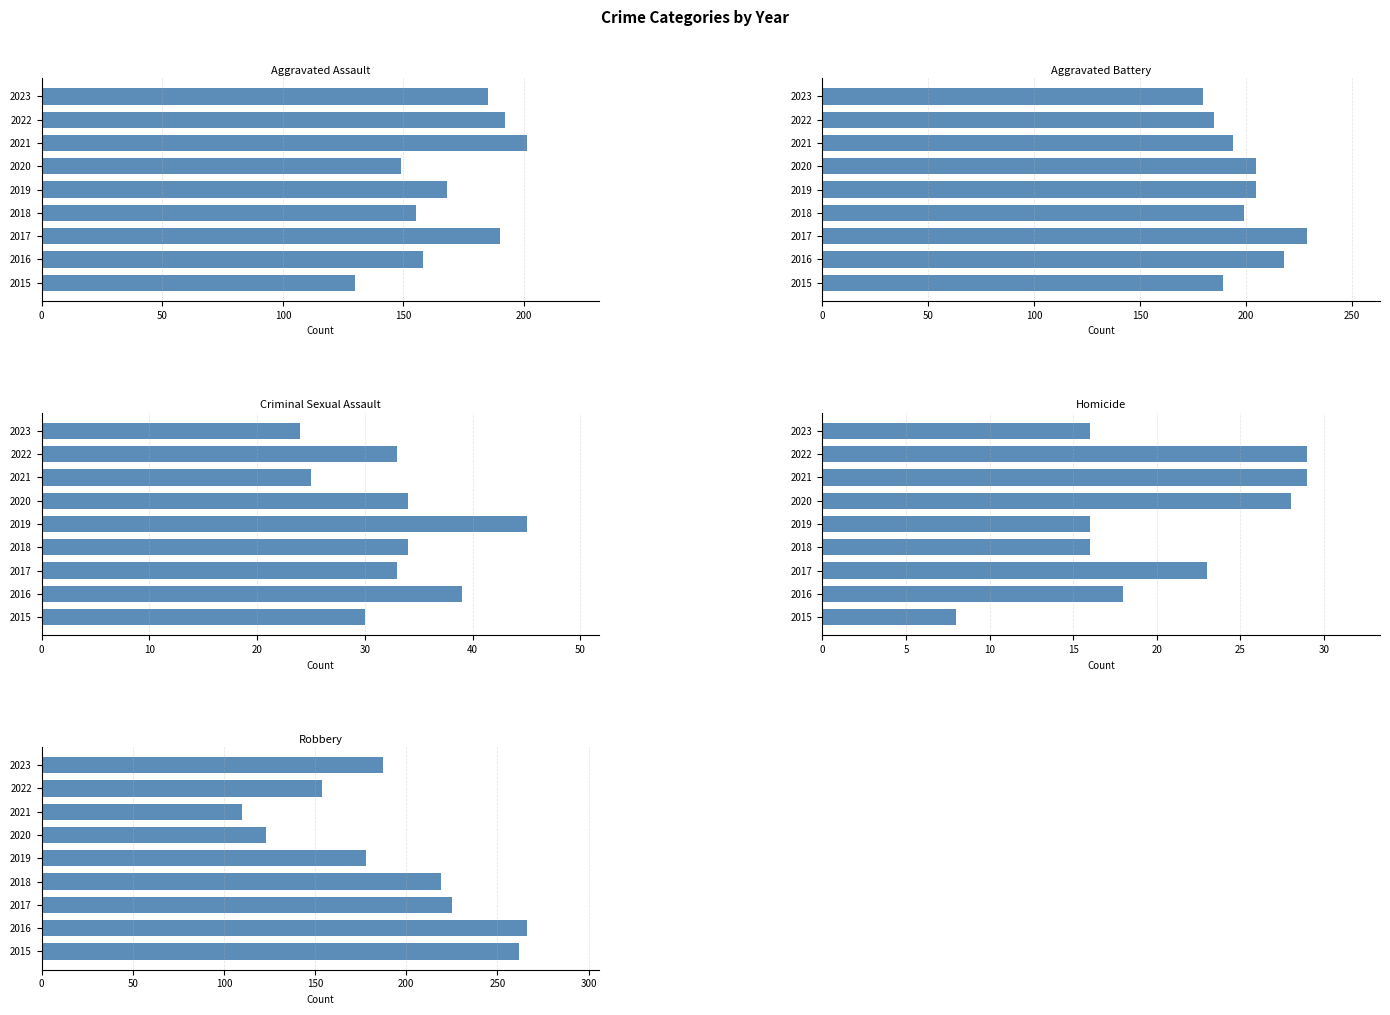

How many values in the Homicide series exceed 18?

4